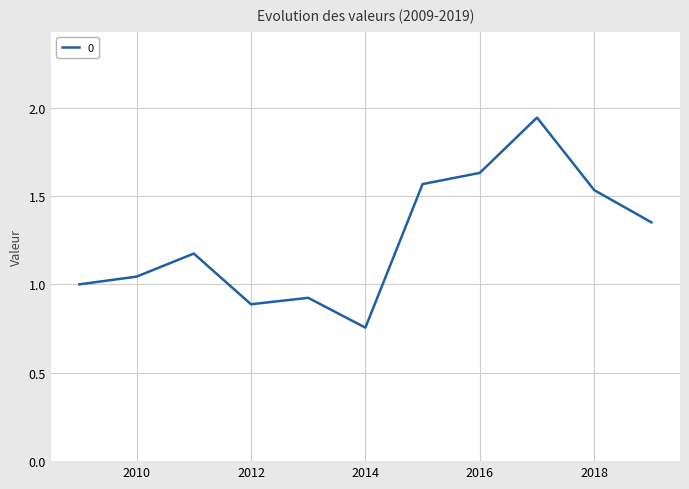

How many lines are shown in the chart?

1